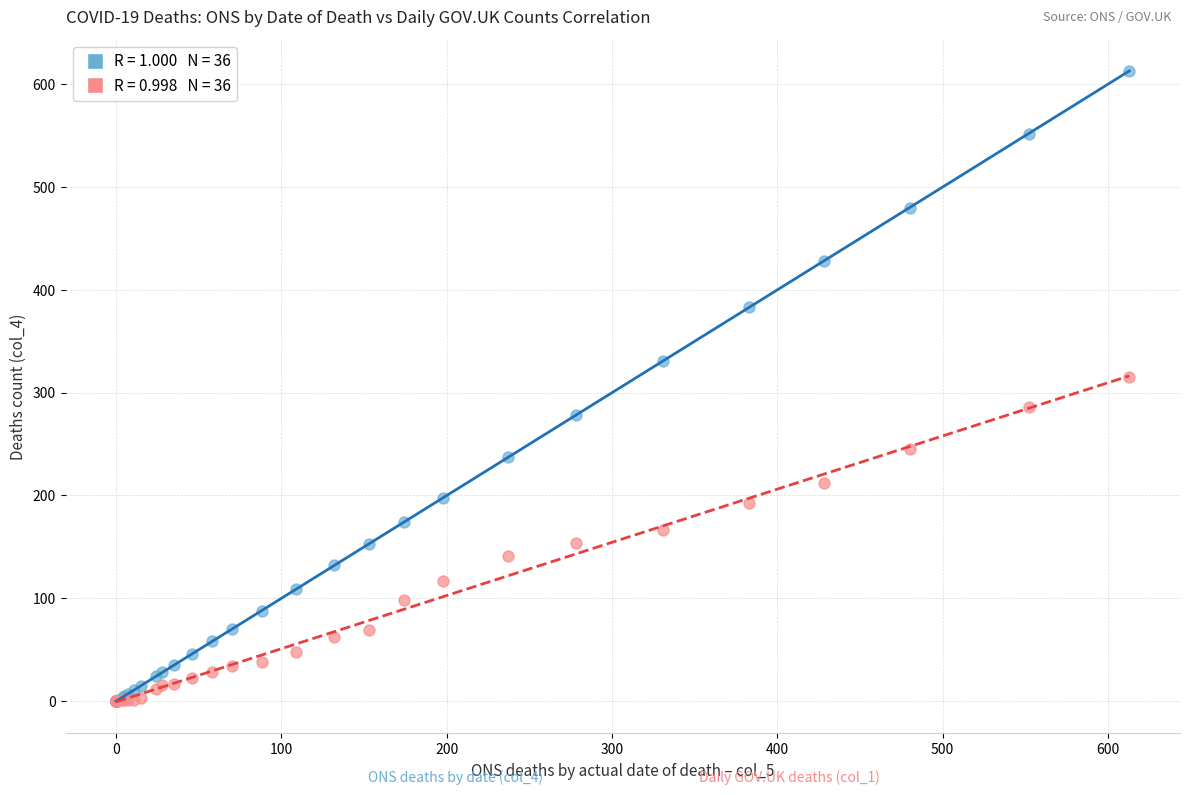

Across all series, what Y value is closest to 306?

315